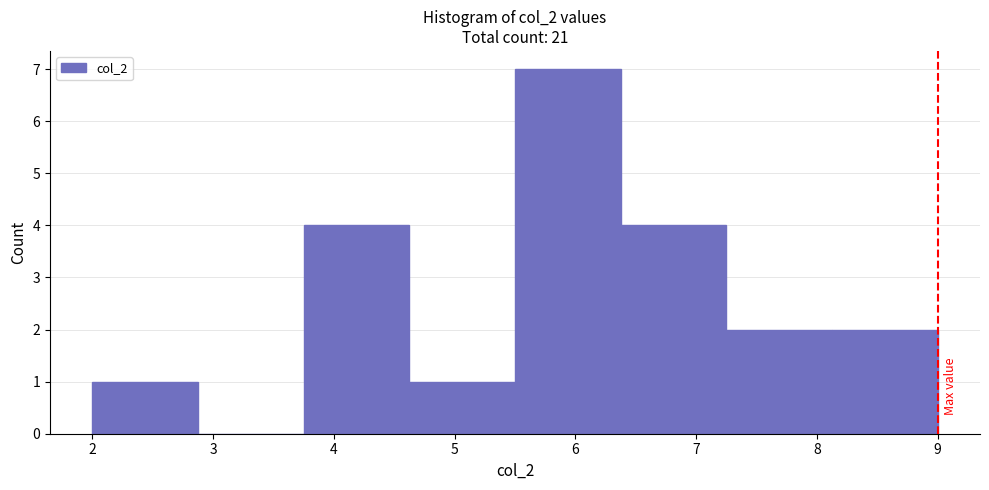

Reading left to right, transcribe this chart: for each bar, give the range it covers on the x-axis and its height. Neither the bar edges nor the heights are printed on the chart, so give them approximately, as read against the axes.

2.0 to 2.9: 1
2.9 to 3.8: 0
3.8 to 4.6: 4
4.6 to 5.5: 1
5.5 to 6.4: 7
6.4 to 7.3: 4
7.3 to 8.1: 2
8.1 to 9.0: 2